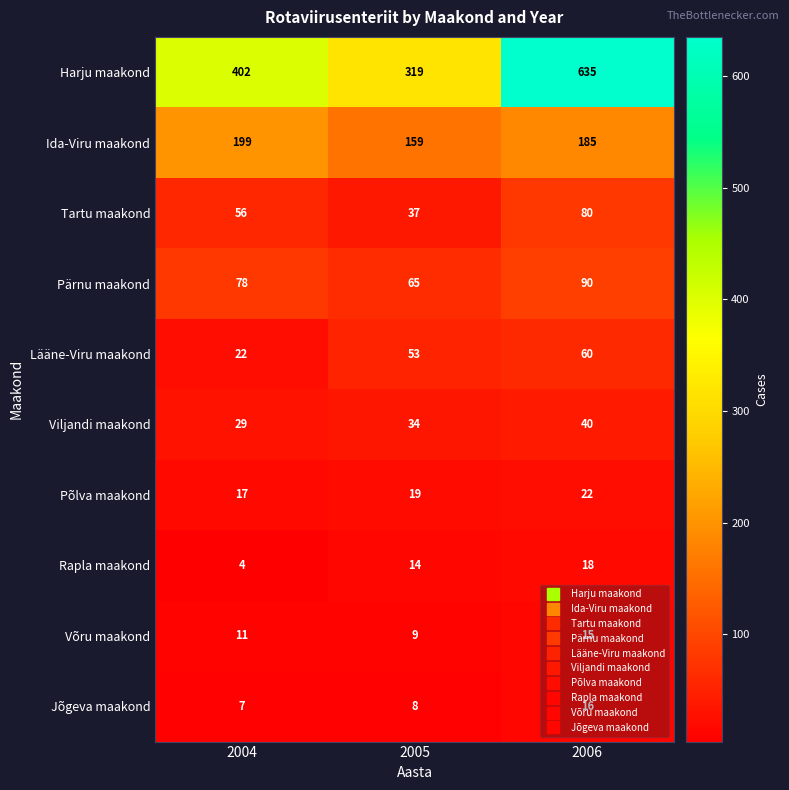

What is the difference between the highest and lowest values at 2004?

398